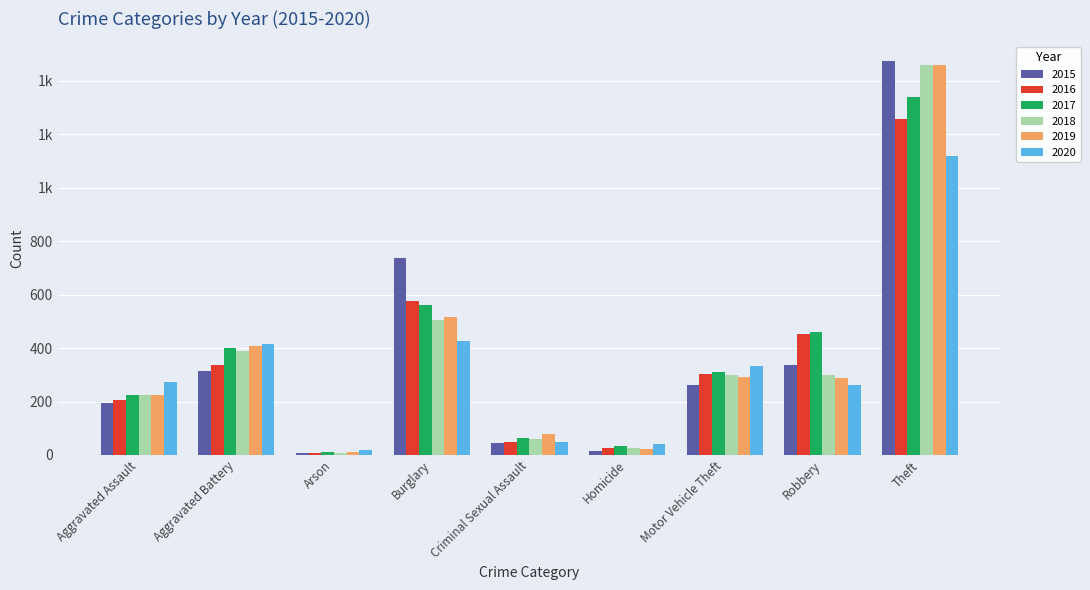

What are all the series names shown in the legend?

2015, 2016, 2017, 2018, 2019, 2020